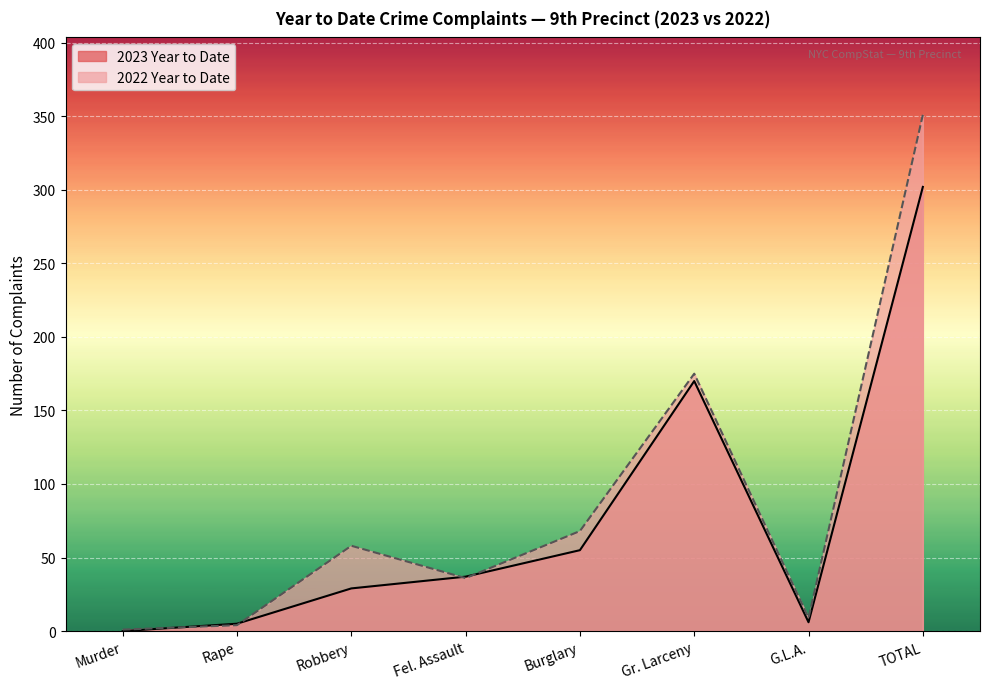

What position from the left is G.L.A.?

7